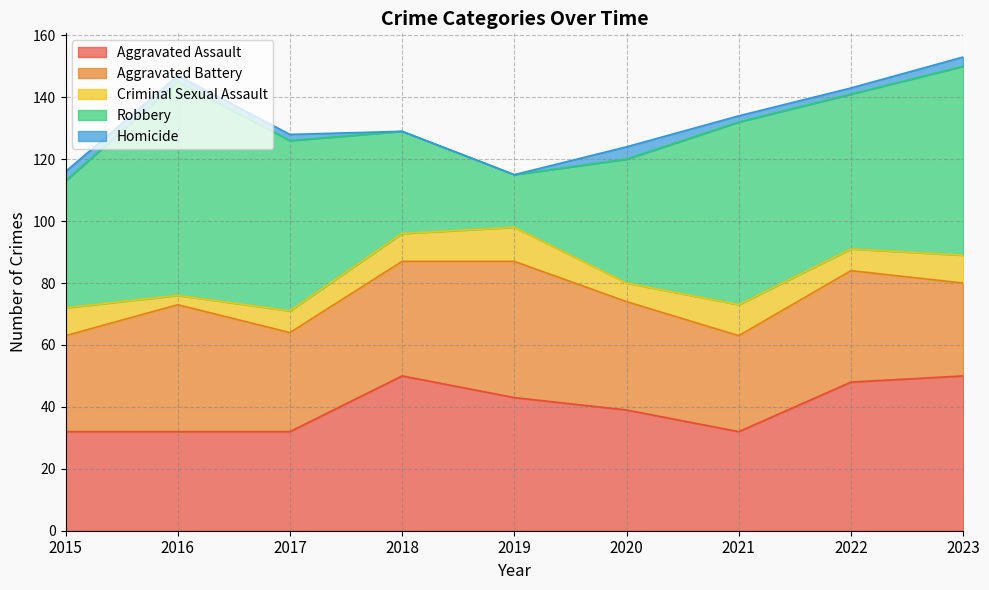

Is the value of Homicide at 2018 greater than the value of Robbery at 2019?

No